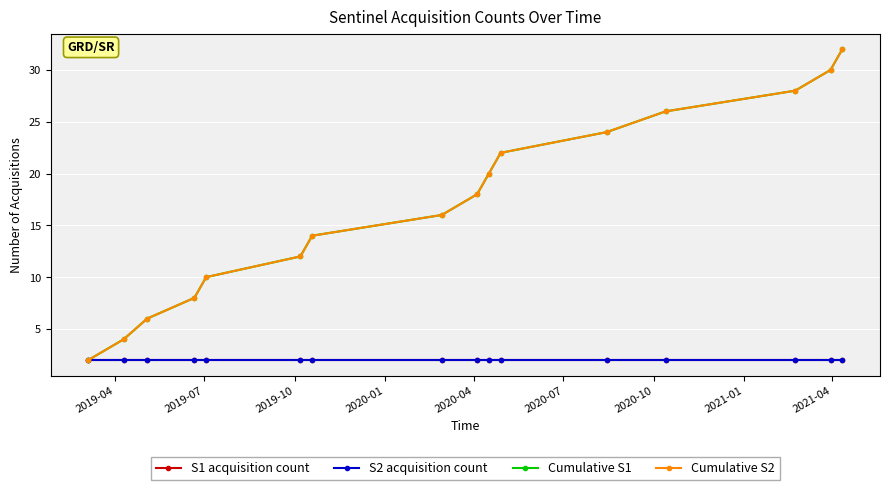

List the series in order of their peak value, highest first.

Cumulative S1, Cumulative S2, S1 acquisition count, S2 acquisition count